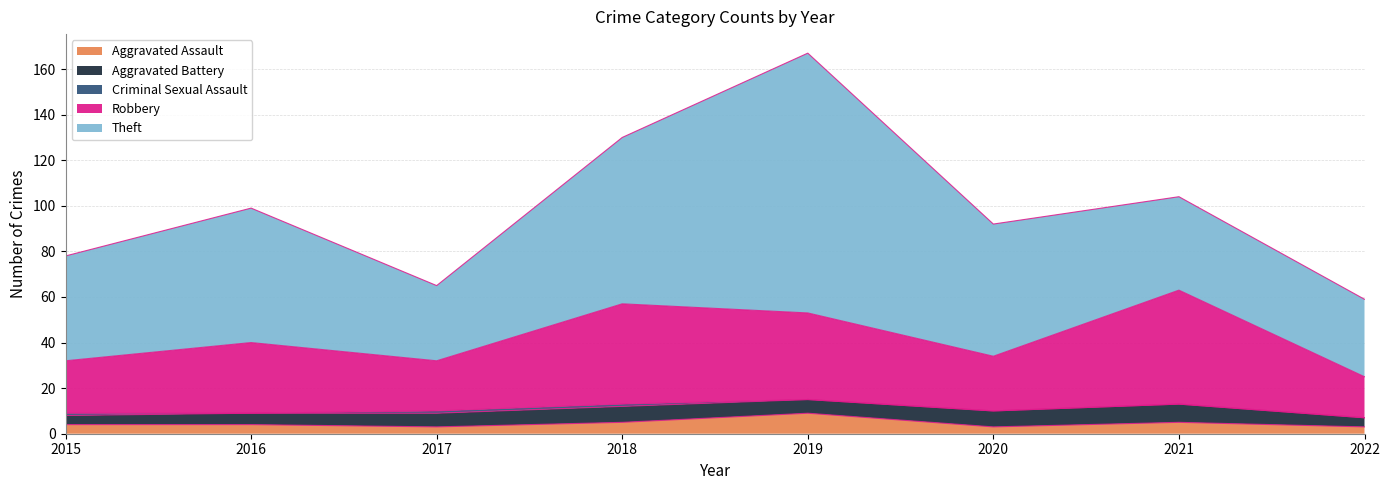

True or false: Aggravated Assault and Robbery cross at least once.

False